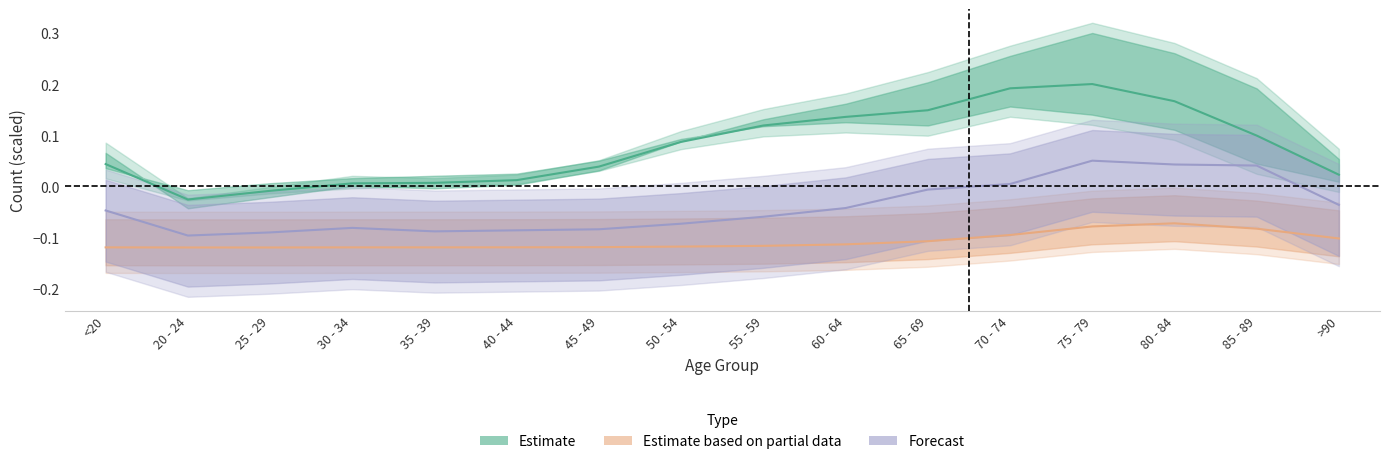

Rank the categories by Estimate value from lowest to highest.

20 - 24, 25 - 29, 30 - 34, 35 - 39, 40 - 44, >90, 45 - 49, <20, 50 - 54, 85 - 89, 55 - 59, 60 - 64, 65 - 69, 80 - 84, 70 - 74, 75 - 79